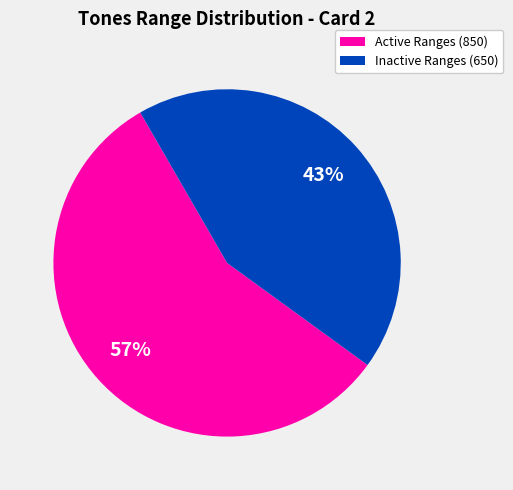

What is the largest slice in the pie chart?

Active Ranges (850)